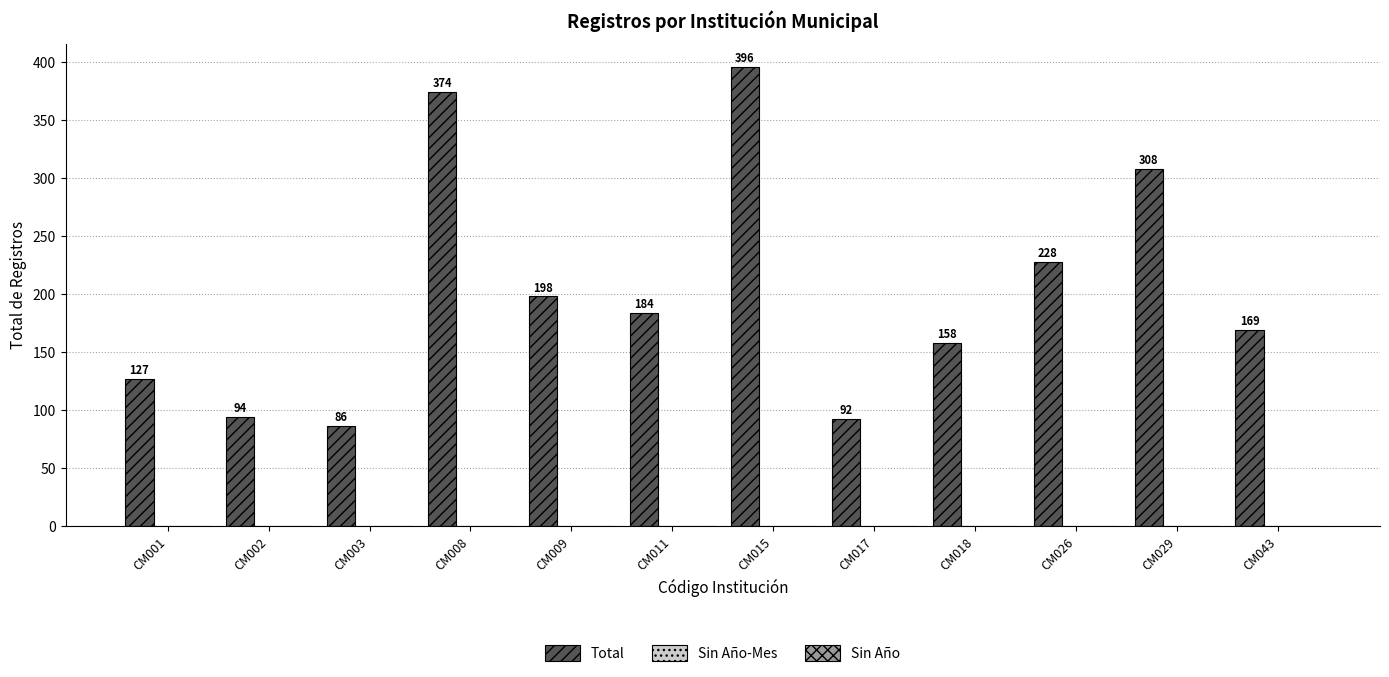

How many values are between 127 and 308?

7